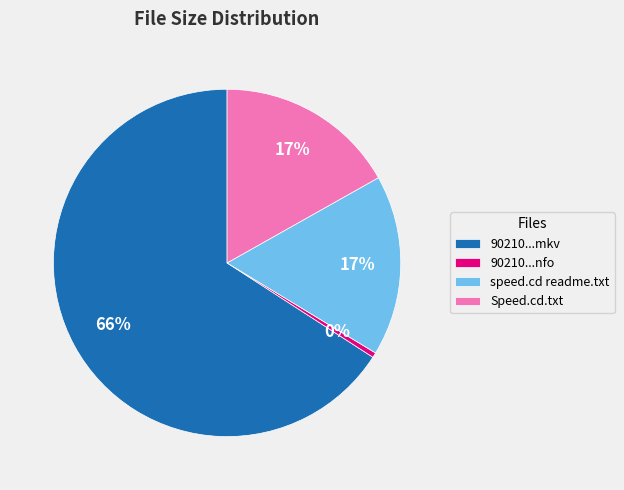

To the nearest percent, what is the difference between the speed.cd readme.txt and 90210...mkv slice percentages?

49%